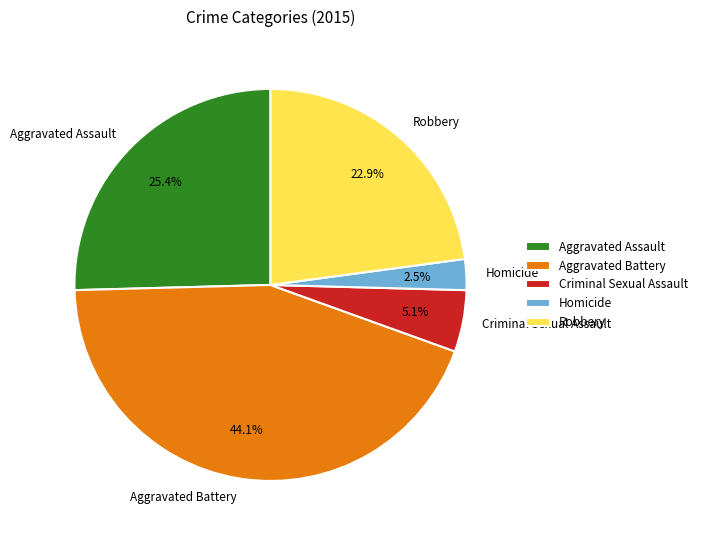

Which has a higher value, Aggravated Assault or Robbery?

Aggravated Assault